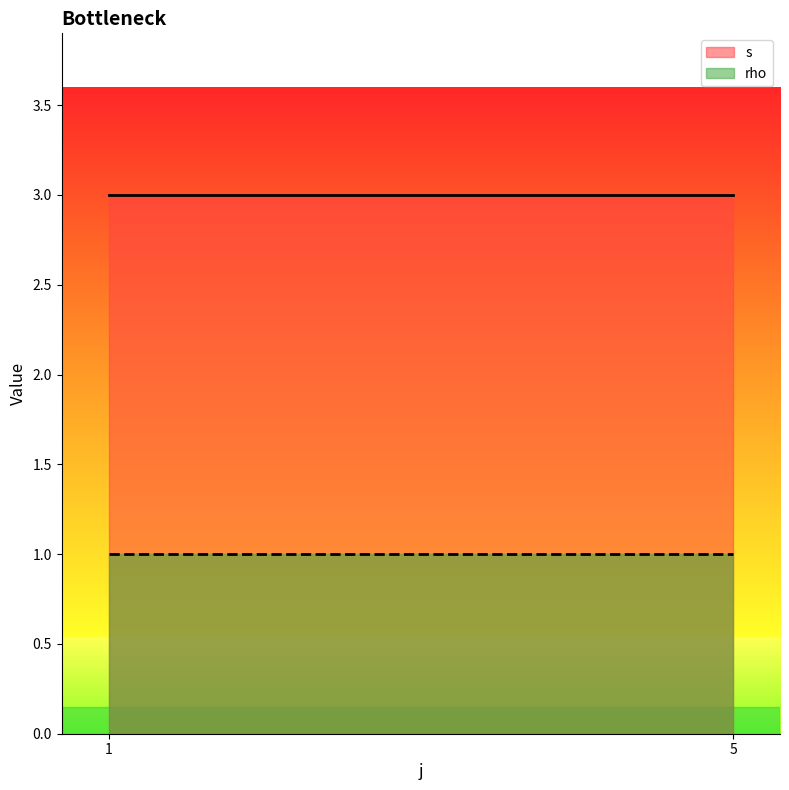

True or false: s and rho intersect in this chart.

False